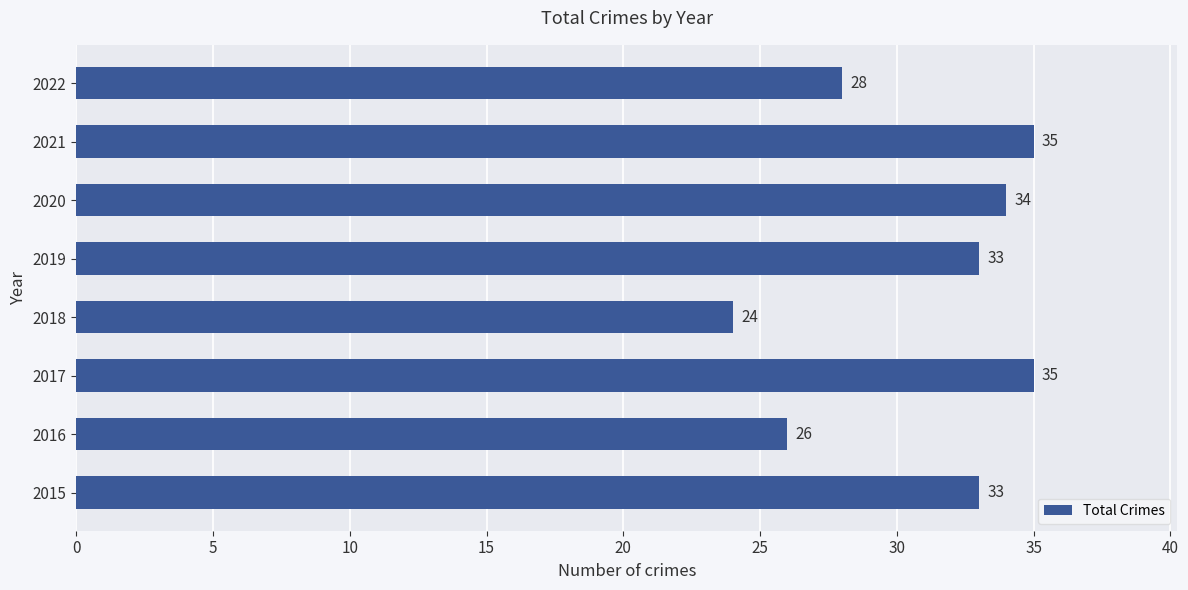

Reading top to bottom, extract all data points from this chart.

2022=28	2021=35	2020=34	2019=33	2018=24	2017=35	2016=26	2015=33